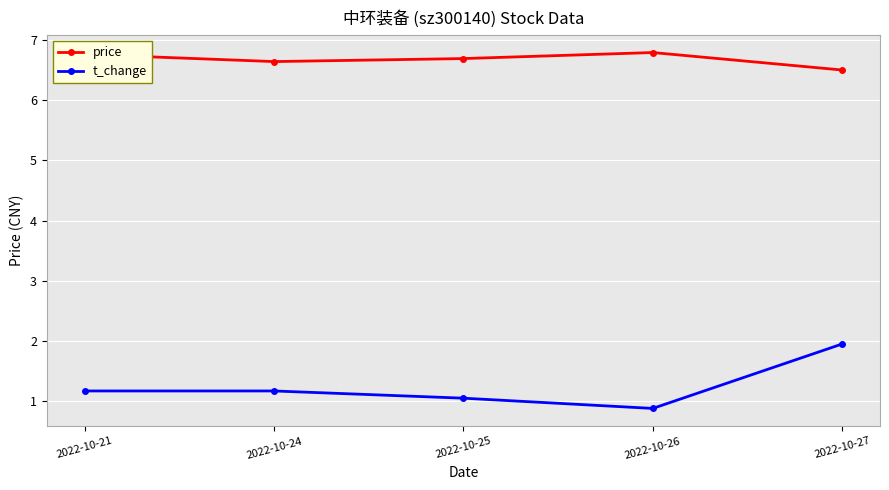

Rank the series by their maximum value, from lowest to highest.

t_change, price